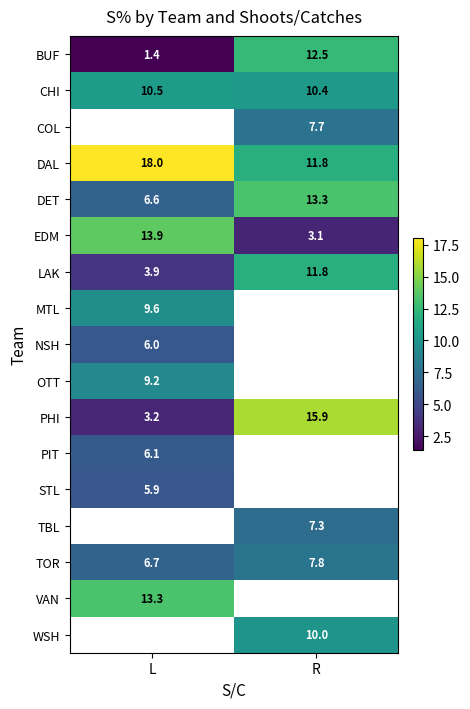

The value of TOR at L is 6.7. True or false?

True